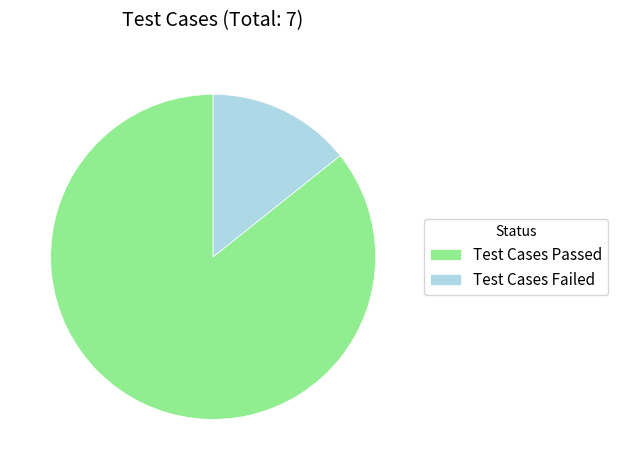

Which has a higher value, Test Cases Failed or Test Cases Passed?

Test Cases Passed